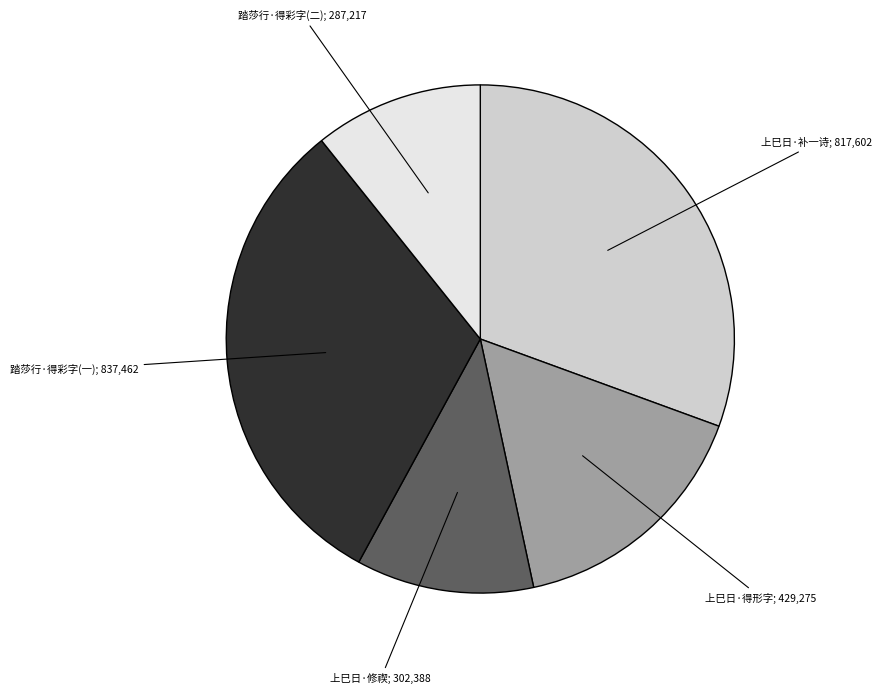

To the nearest percent, what is the combined percentage of 上巳日，瘿公集同人十刹海修禊，予以病未至亦补一诗 and 上巳日十刹海修禊分韵得形字?

47%